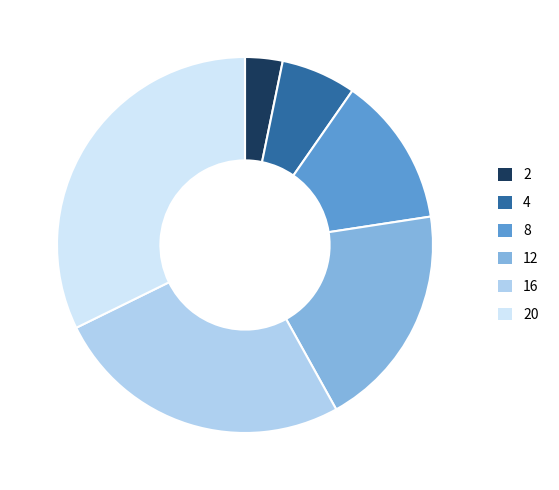

The 8 slice represents 4% of the pie. True or false?

False